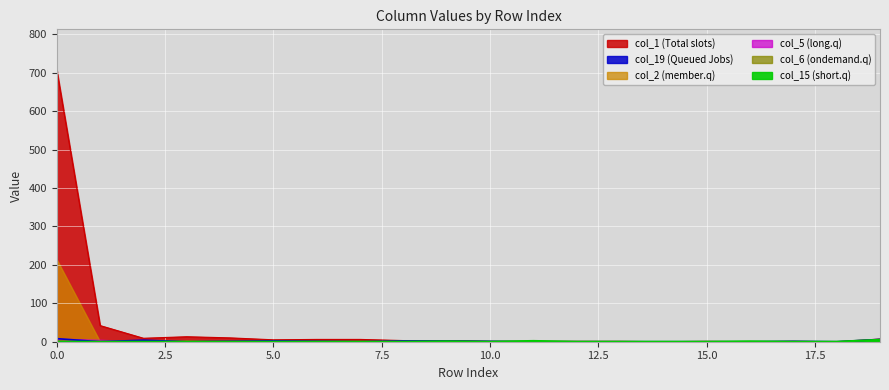

What is the difference between the maximum and minimum values in the col_19 series?

8